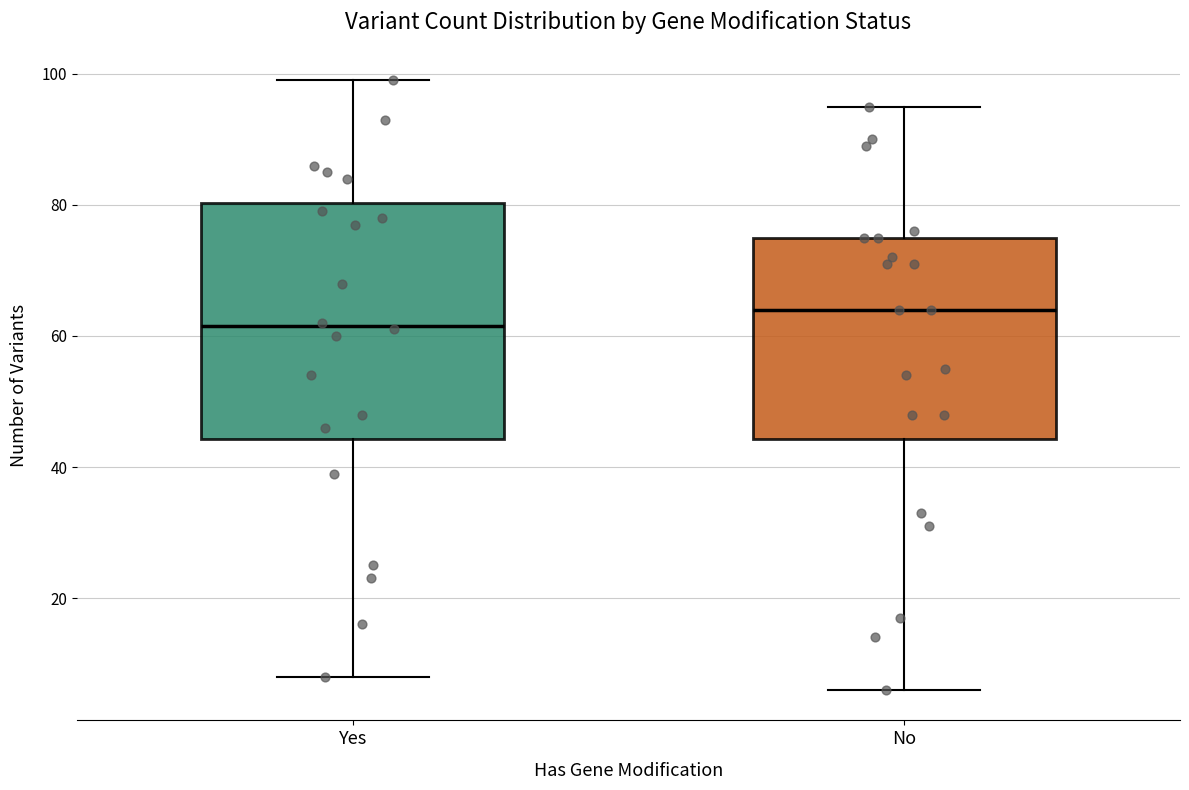

Where does the upper whisker of the box for No end on the y-axis? The values are not printed on the chart, so give them approximately, as read against the axis.

96